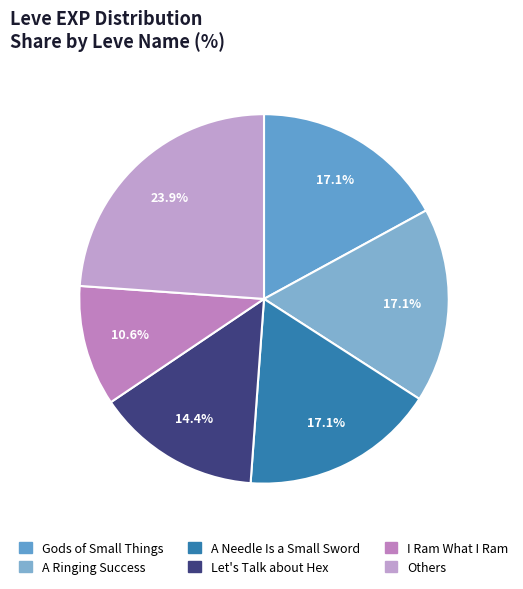

How many segments does this pie chart have?

6